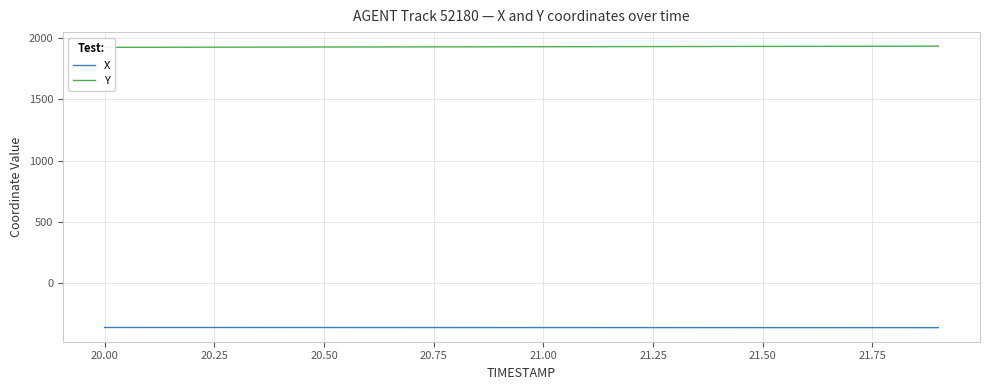

Which series has the widest spread of values?

Y